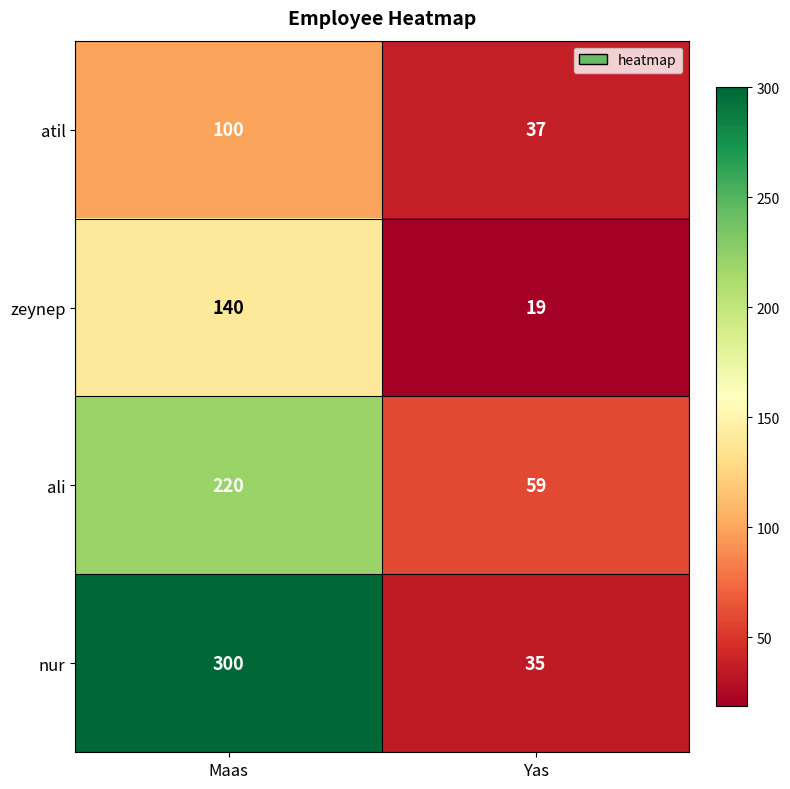

What is the difference between the highest and lowest values at Maas?

200